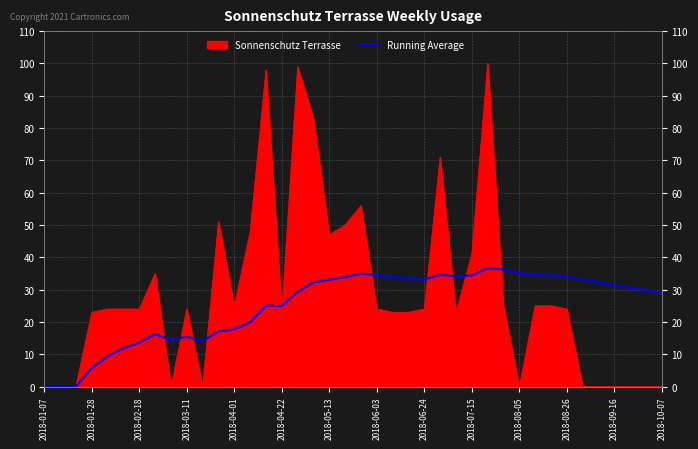

What is the value of the 27th point from the left?

34.1